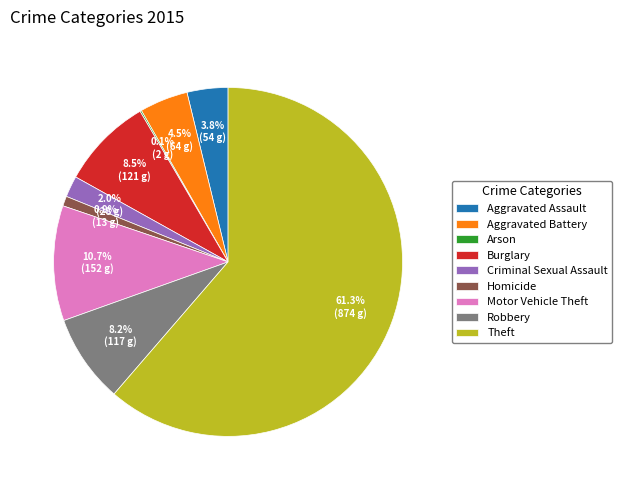

The Criminal Sexual Assault slice represents 12% of the pie. True or false?

False